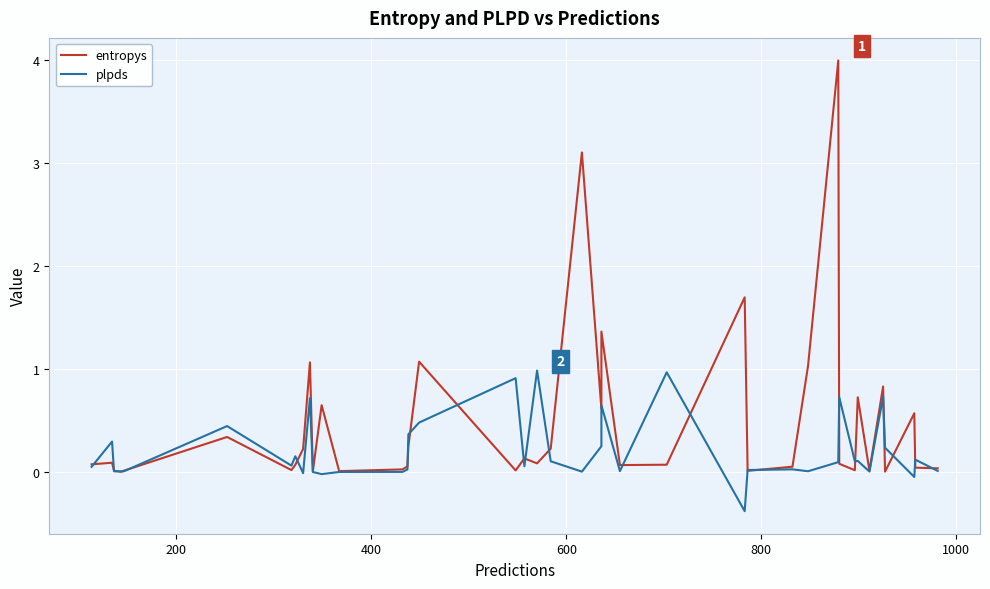

What is the average value of the entropys series?

0.5